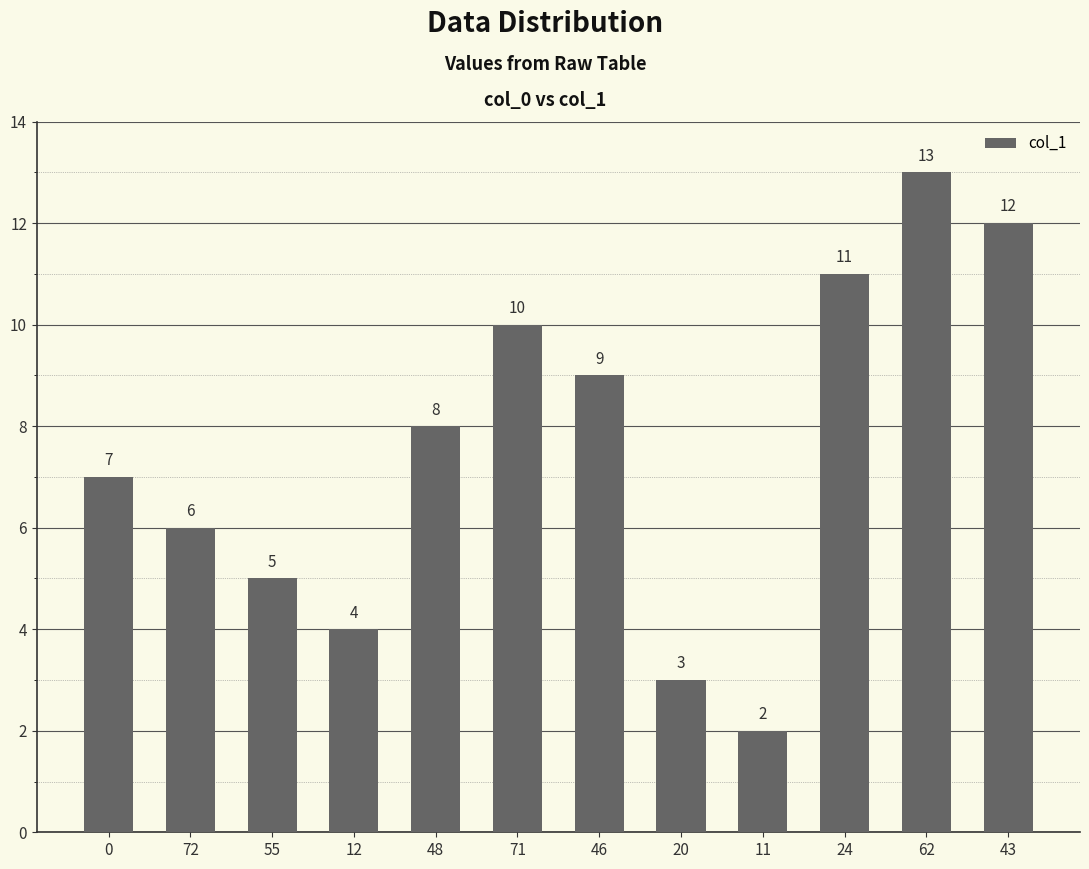

Reading right to left, what are all the values shown in this chart?

43=12	62=13	24=11	11=2	20=3	46=9	71=10	48=8	12=4	55=5	72=6	0=7